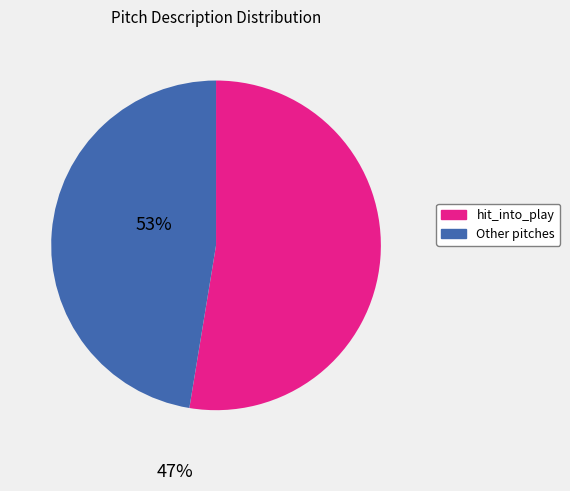

Which slice is the largest?

hit_into_play